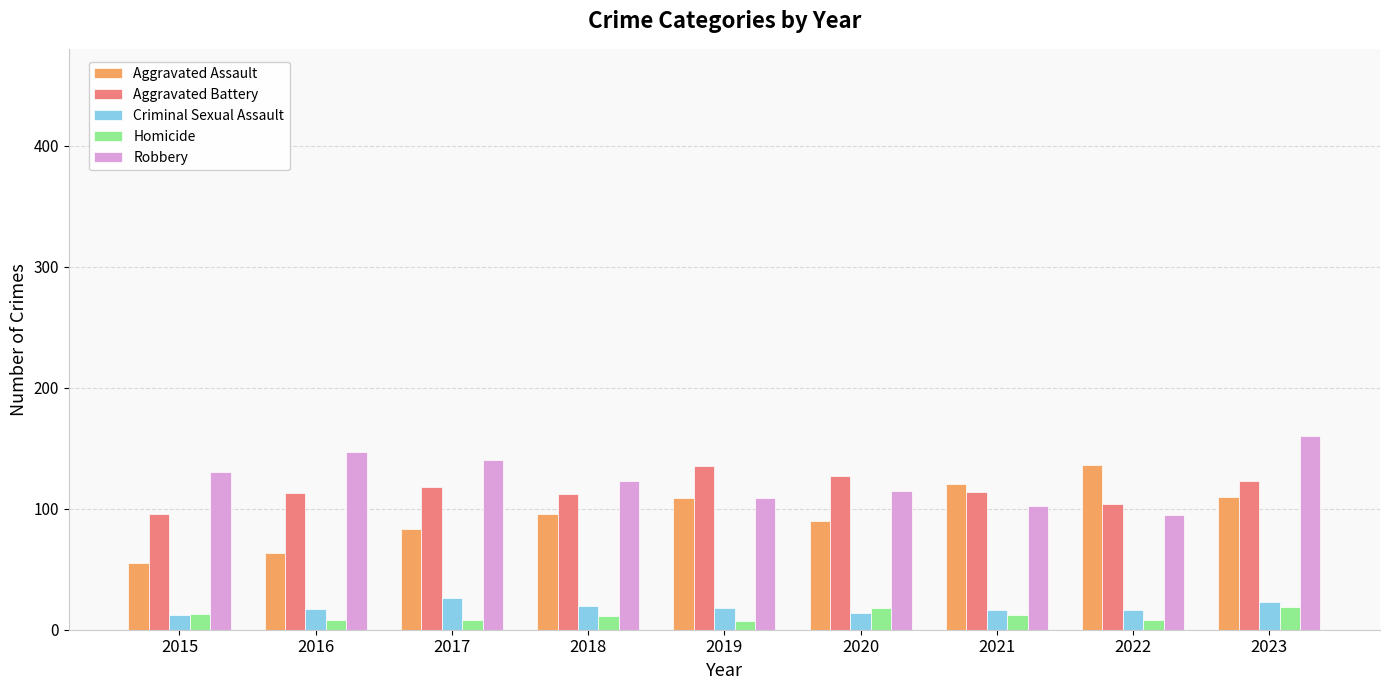

Which series has the largest total across all categories?

Robbery